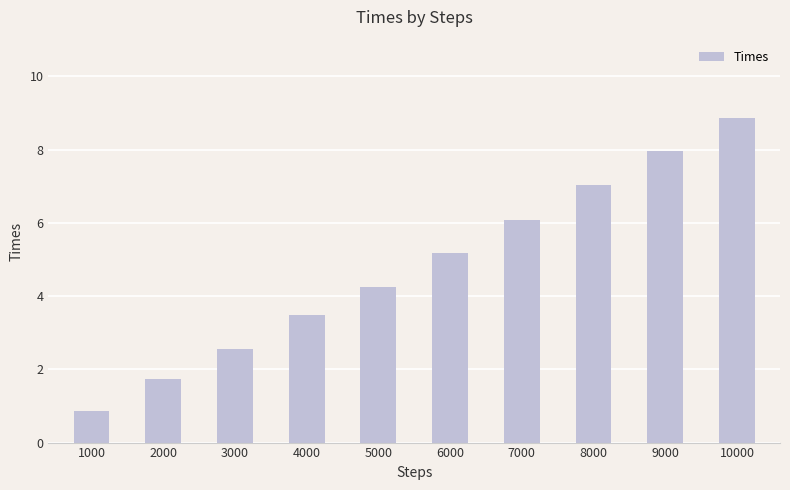

What is the sum of the values at 5000 and 3000?

6.8